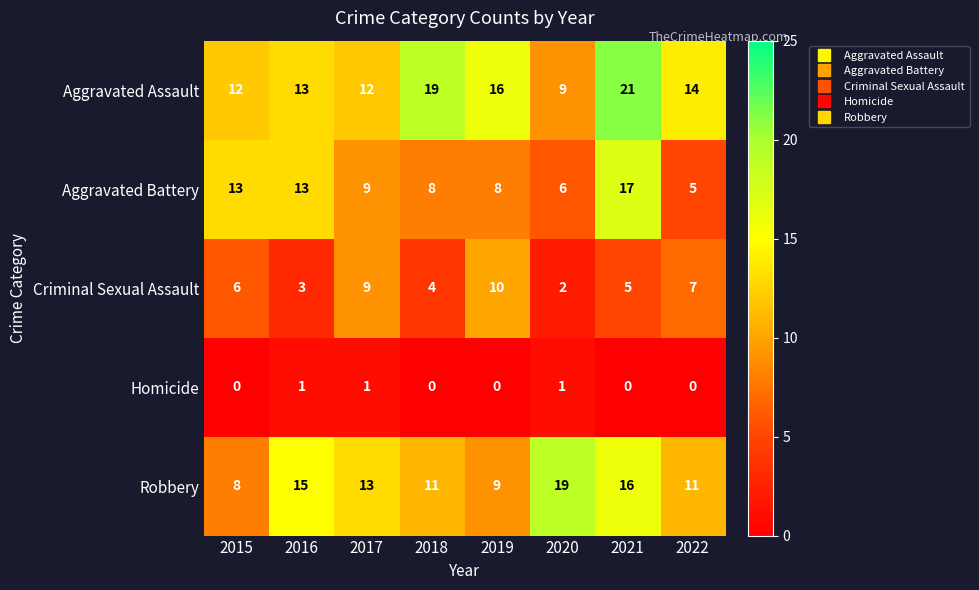

Rank the series at 2021 from lowest to highest value.

Homicide, Criminal Sexual Assault, Robbery, Aggravated Battery, Aggravated Assault